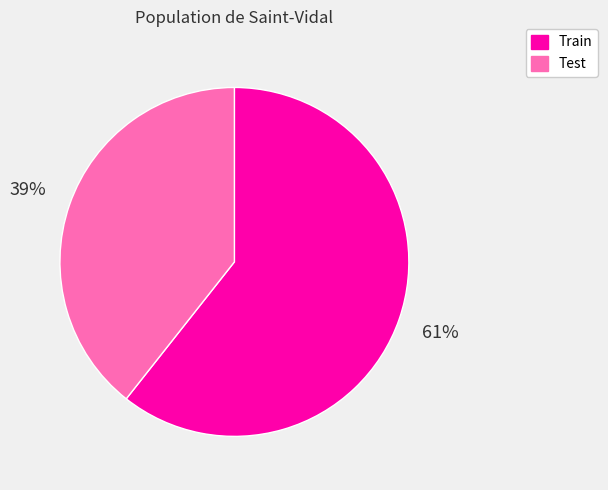

Is the sum of Train and Test greater than half?

Yes